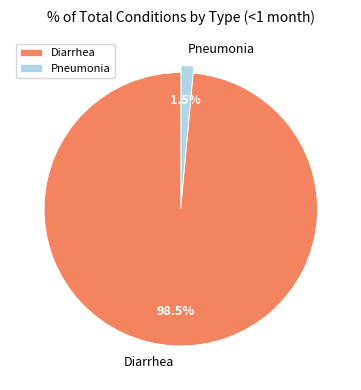

How many slices are in this pie chart?

2